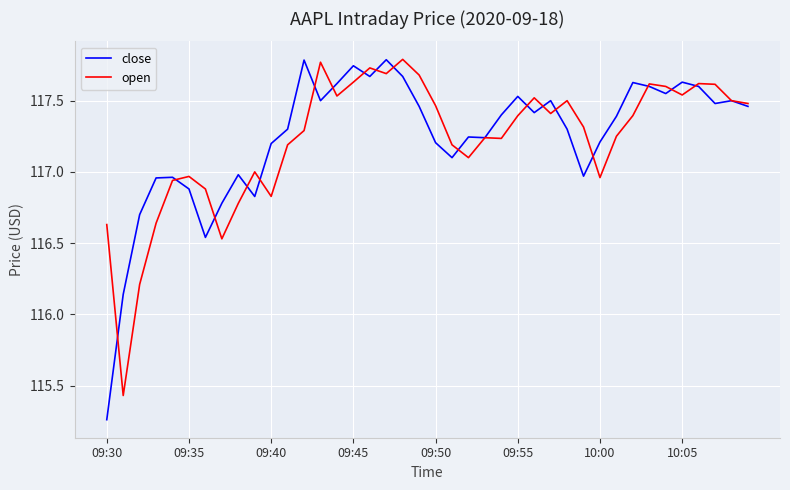

Is this an area chart (filled region under the line)?

No